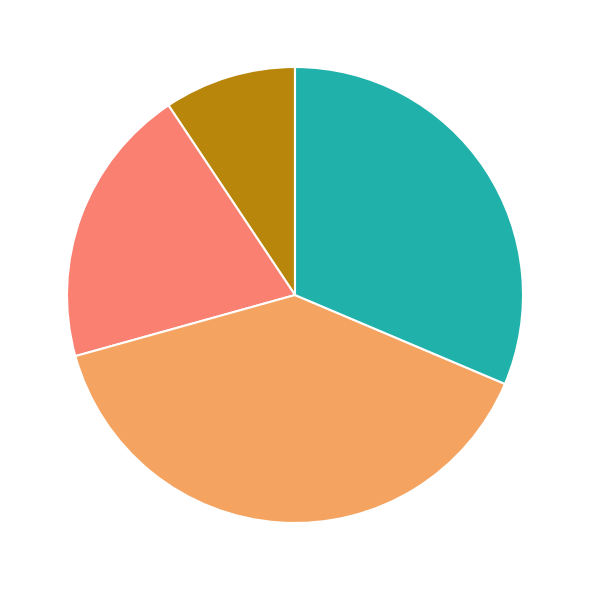

Is there any slice that represents more than half of the pie?

No